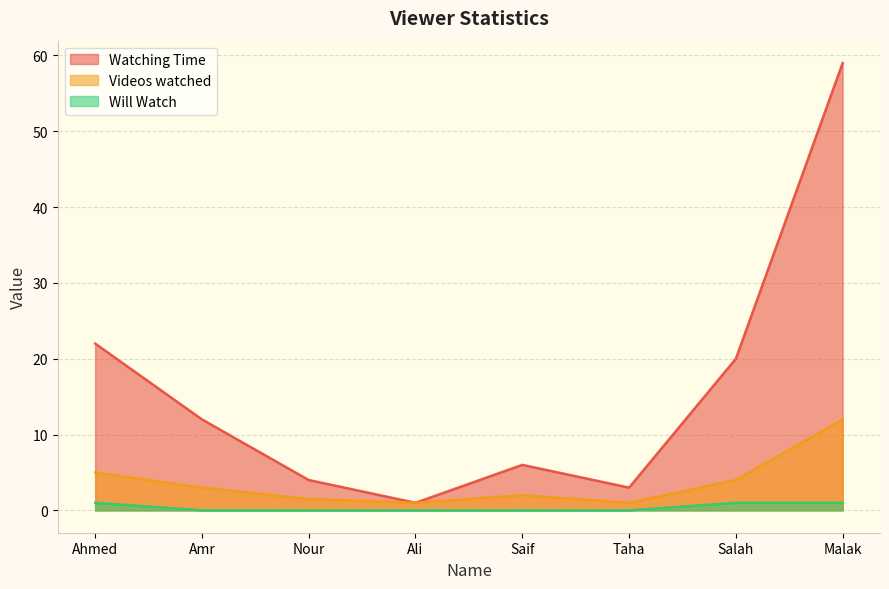

What is the label of the 2nd point from the left?

Amr